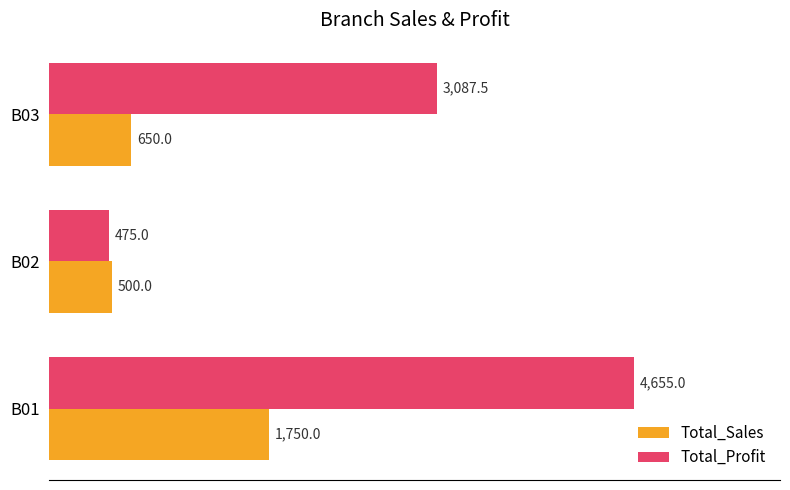

Between B01 and B02, which series saw the biggest shift?

Total_Profit